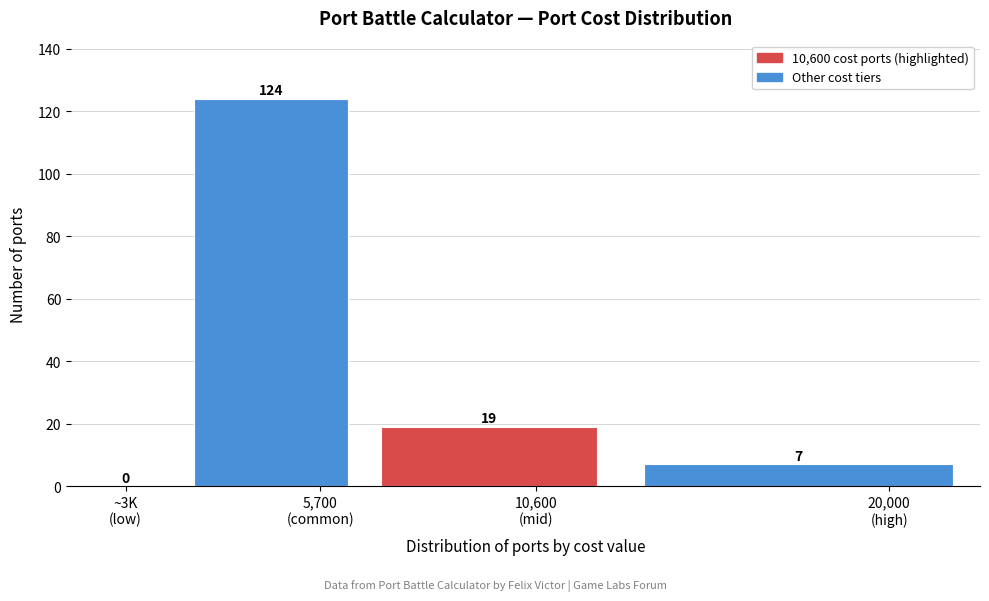

What is the greatest value displayed?

124